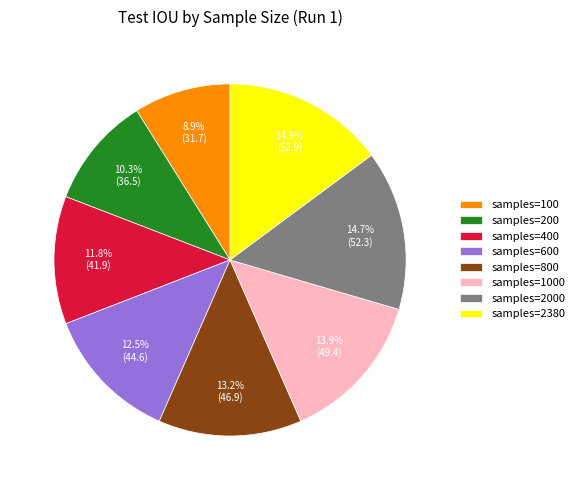

Do samples=800 and samples=100 together represent more than half of the pie?

No